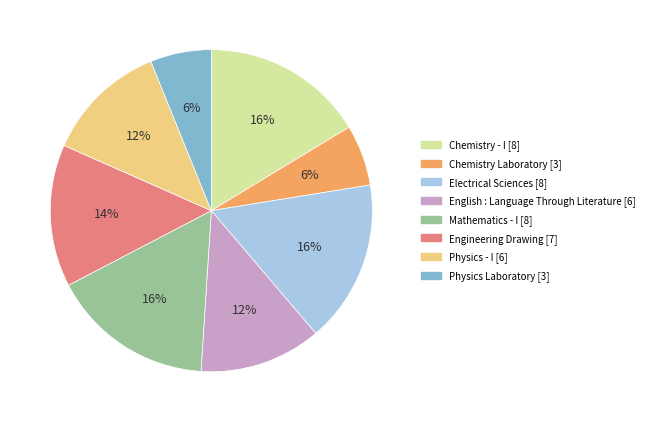

Is there any slice that represents more than half of the pie?

No